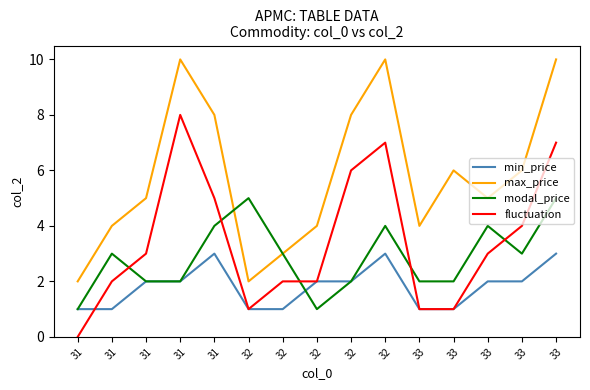

How many lines are shown in the chart?

4